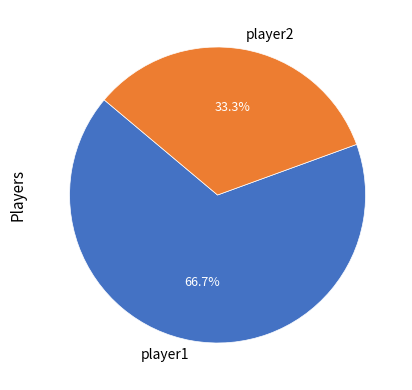

To the nearest percent, what is the difference between the player2 and player1 slice percentages?

33%